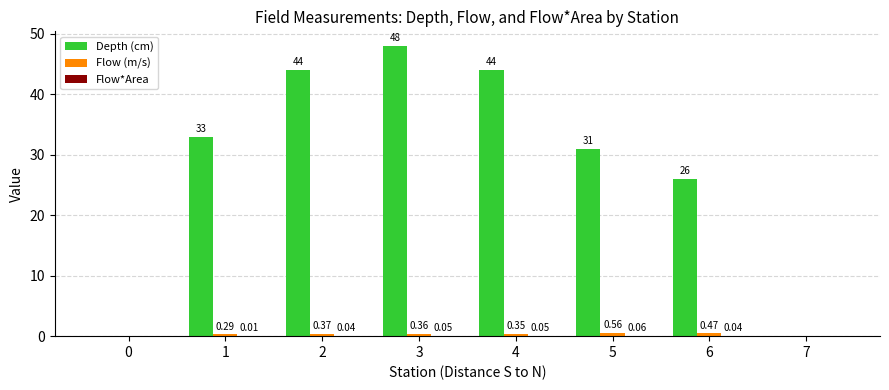

What is the sum of all Flow (m/s) values?

2.4